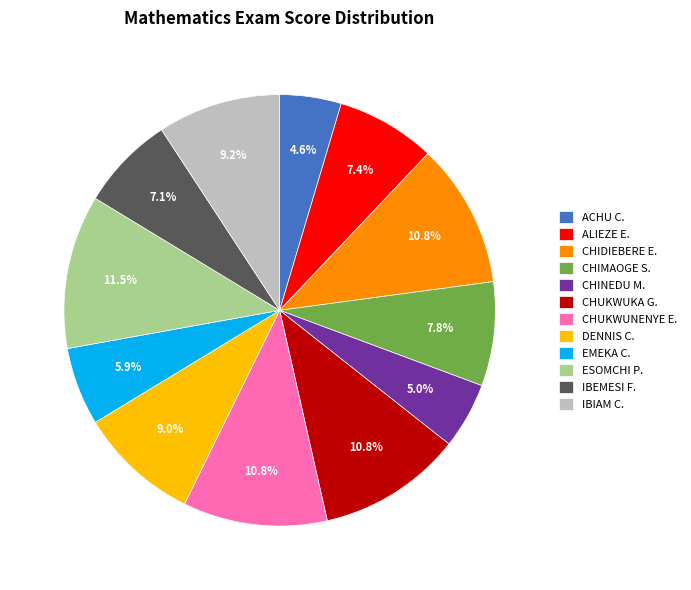

What portion of the pie excludes IBIAM C.?

90.8%